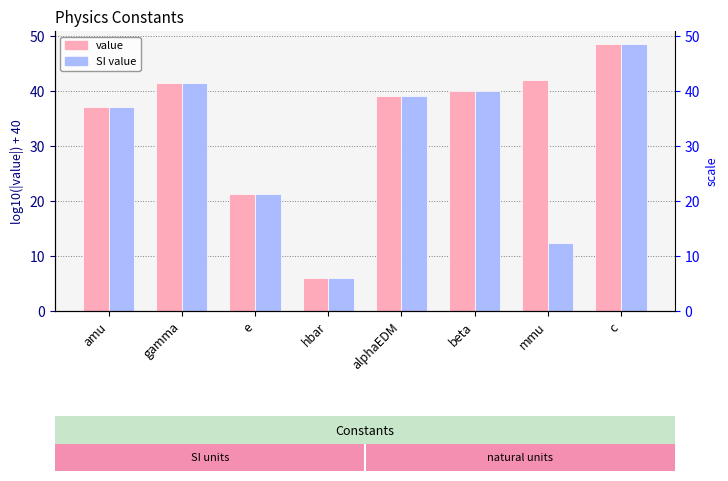

Where does the value series first go above 39?

gamma